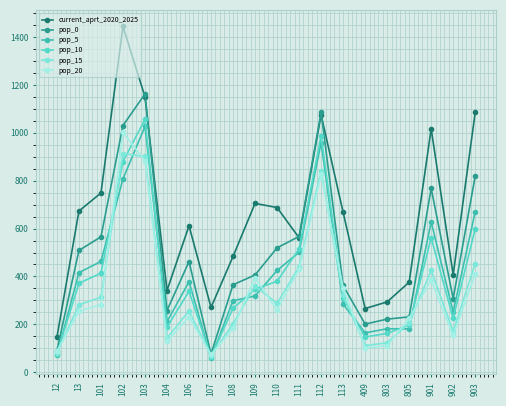

What is the smallest value displayed?

59.8